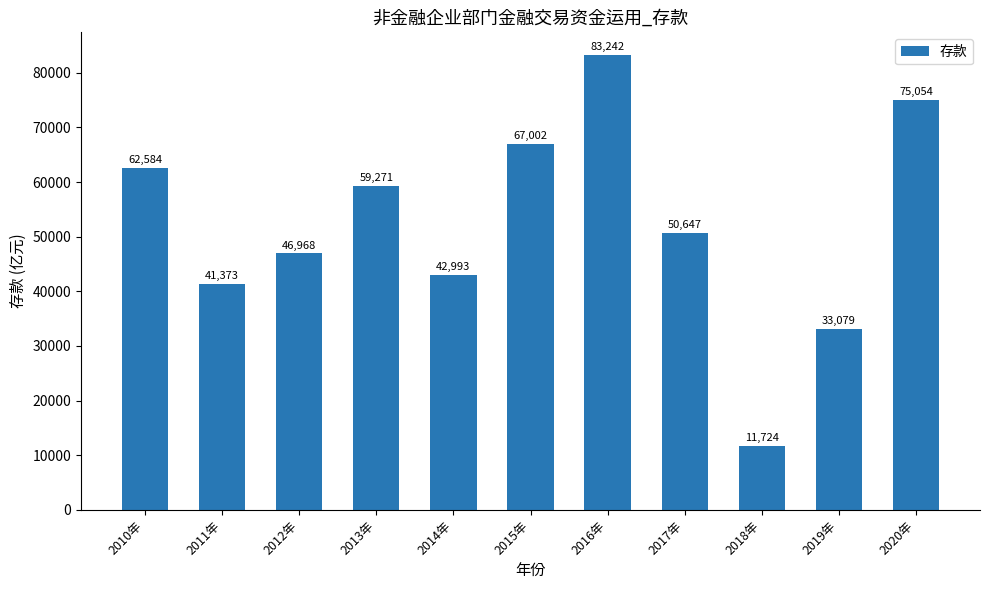

List the labels in order of value, smallest first.

2018年, 2019年, 2011年, 2014年, 2012年, 2017年, 2013年, 2010年, 2015年, 2020年, 2016年